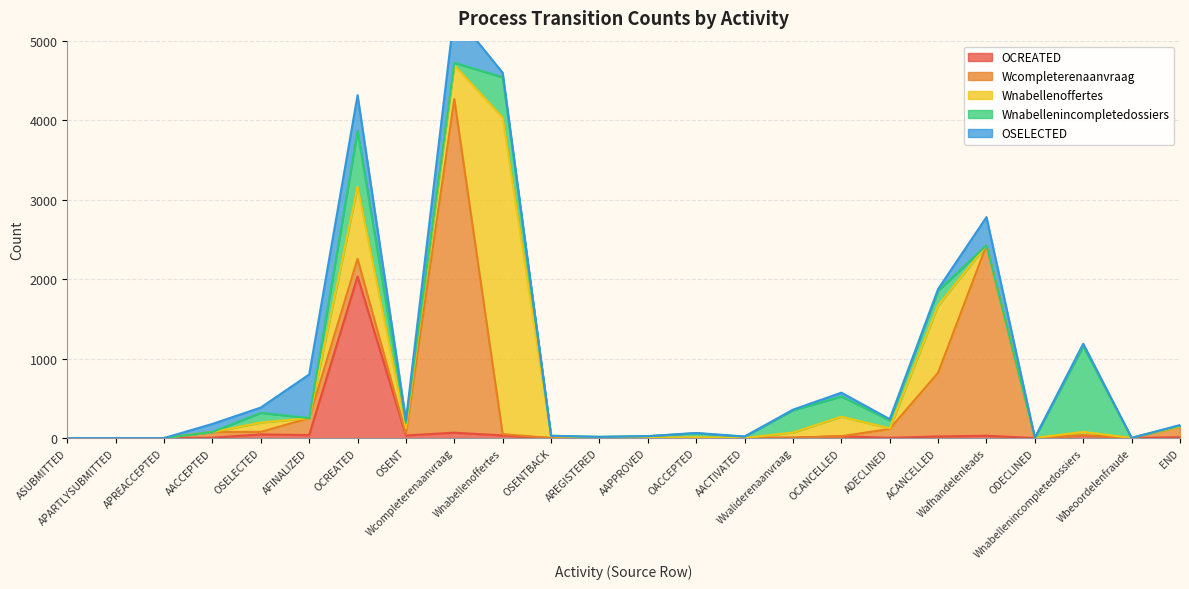

The value of Wnabellenincompletedossiers at OCREATED is 702. True or false?

True